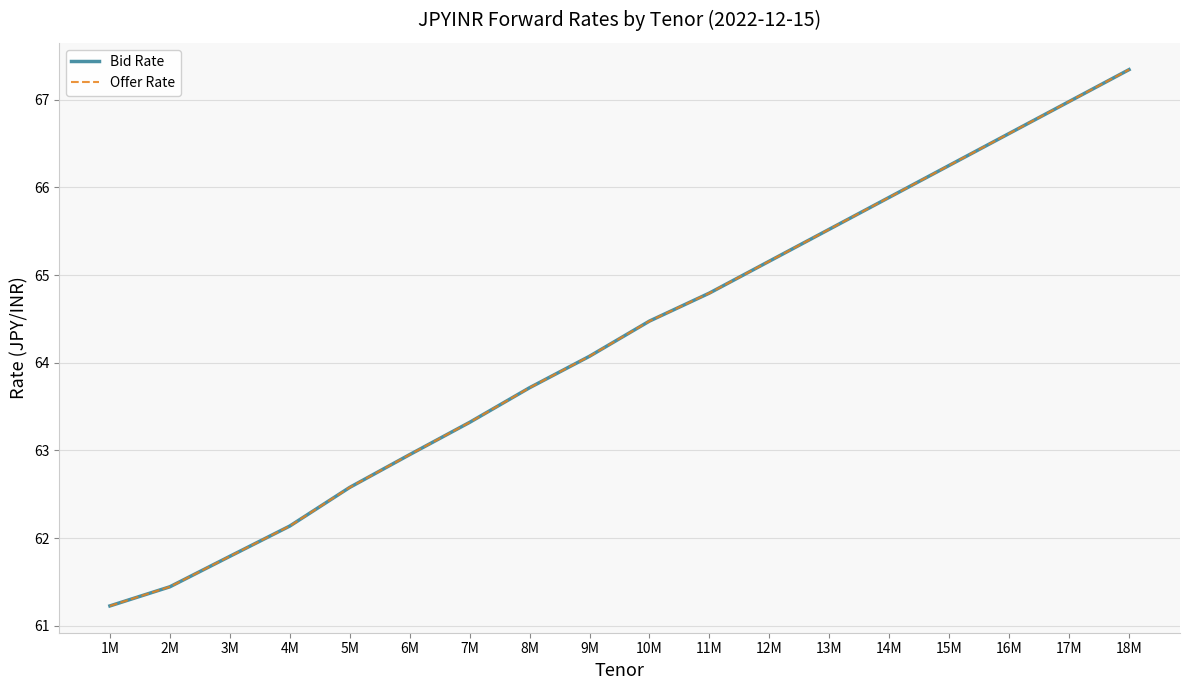

Is the value of Offer Rate at 11M greater than the value of Bid Rate at 3M?

Yes